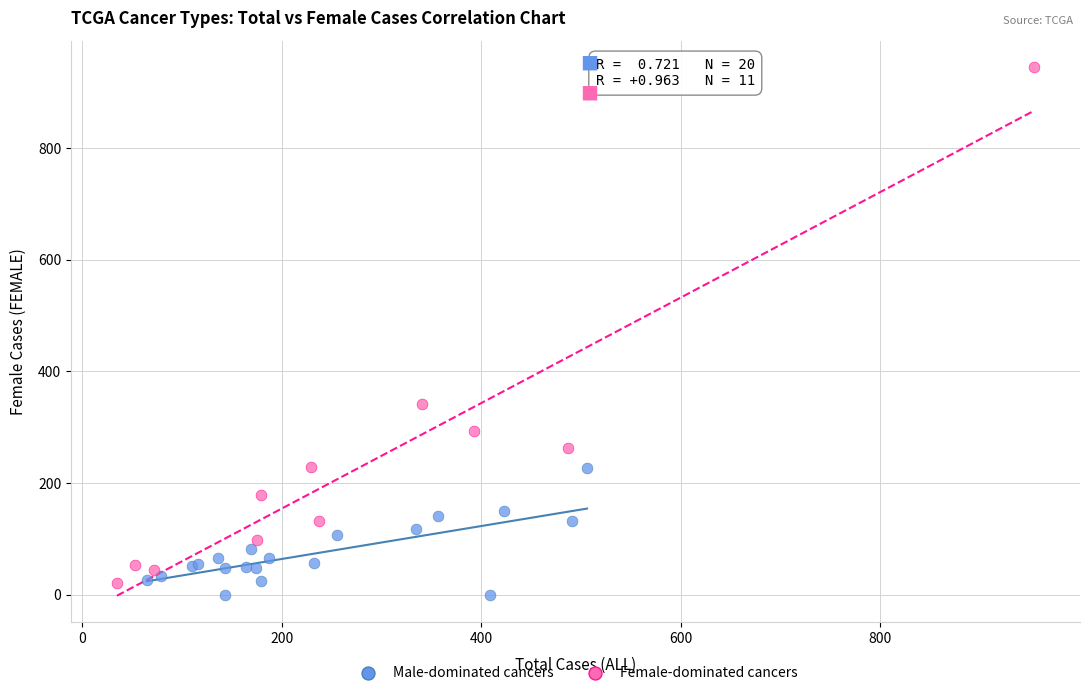

Which series reaches the maximum Y coordinate?

Female-dominated cancers